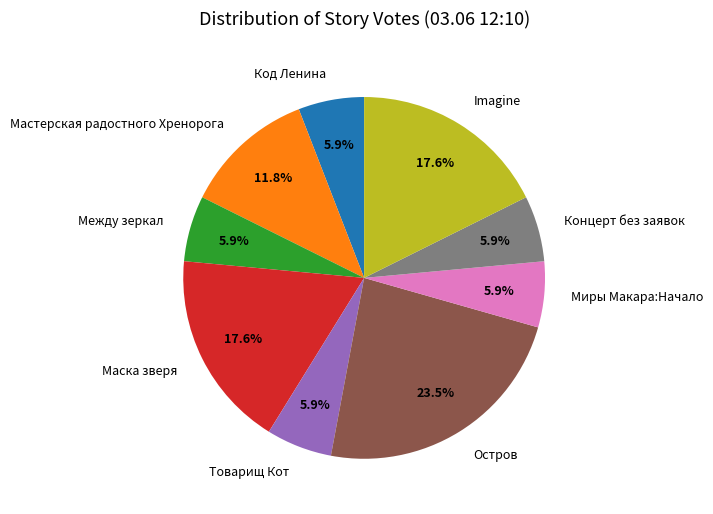

What percentage is NOT represented by Между зеркал?

94.1%